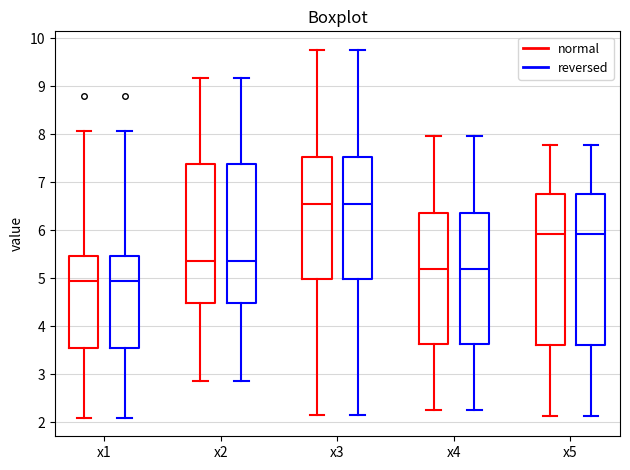

Where does the upper whisker of the box for x3 (normal) end on the y-axis? The values are not printed on the chart, so give them approximately, as read against the axis.

9.8